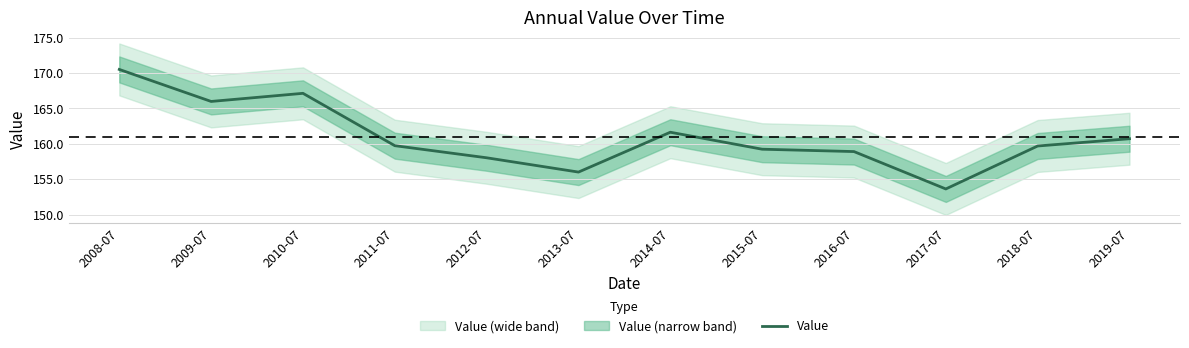

Reading right to left, what are all the values shown in this chart?

2019-07=160.7	2018-07=159.7	2017-07=153.6	2016-07=158.9	2015-07=159.2	2014-07=161.6	2013-07=156.0	2012-07=158.0	2011-07=159.7	2010-07=167.1	2009-07=166.0	2008-07=170.5